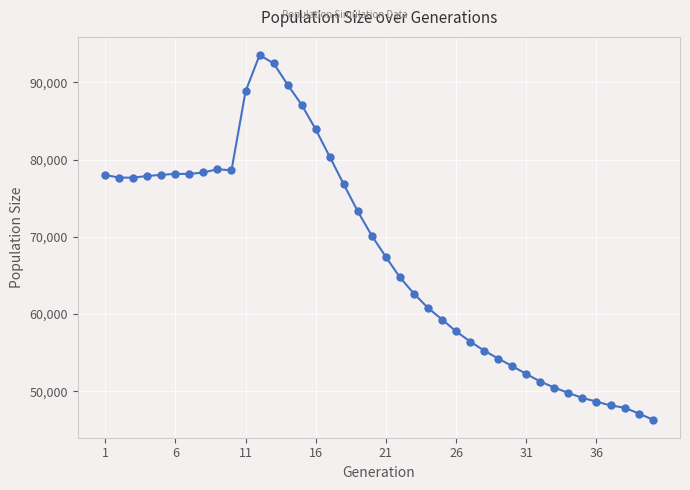

What is the value of the 3rd point from the left?

77655